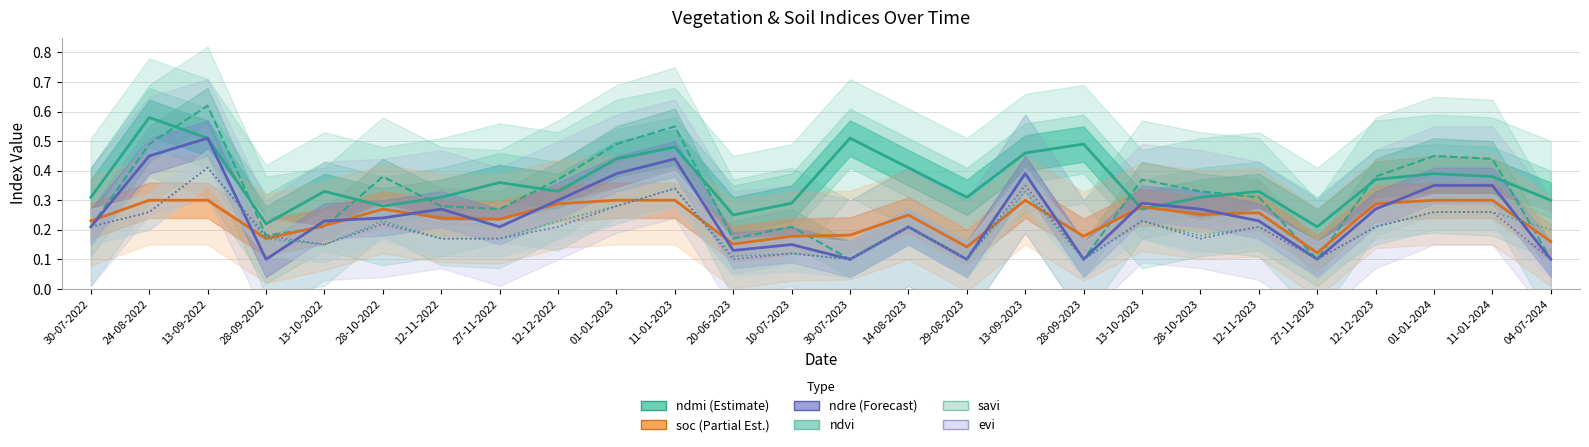

Count the number of data series in this chart.

6